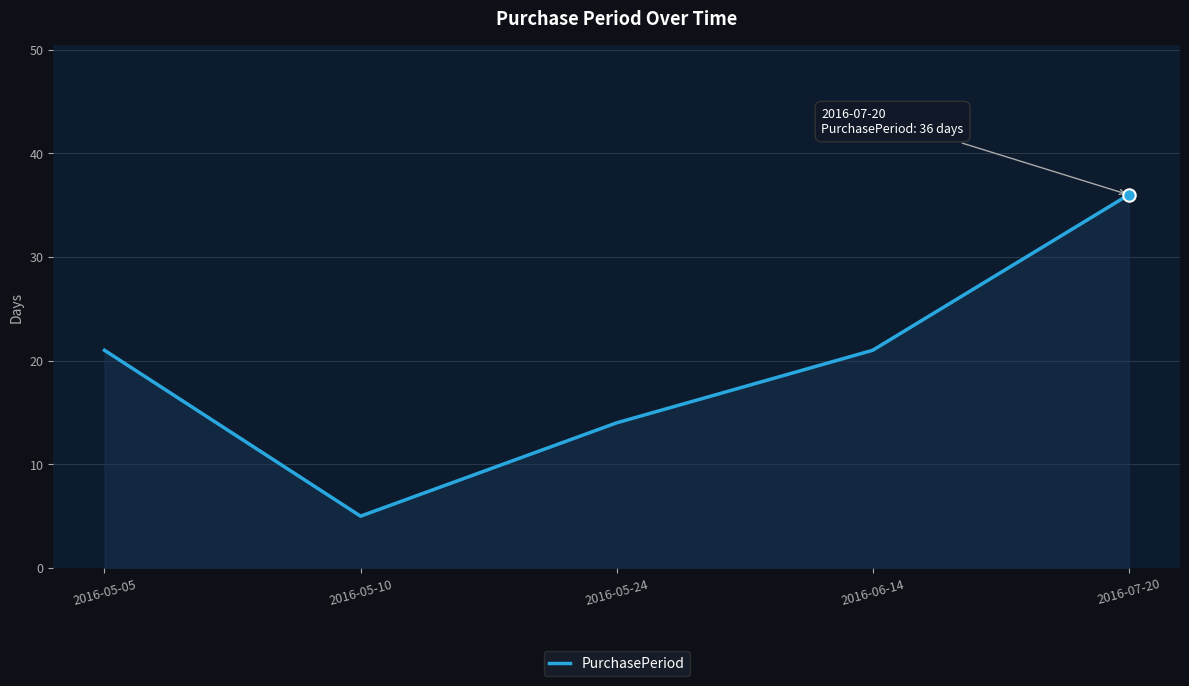

What is the ratio of the value at 2016-05-24 to the value at 2016-05-05?

0.7